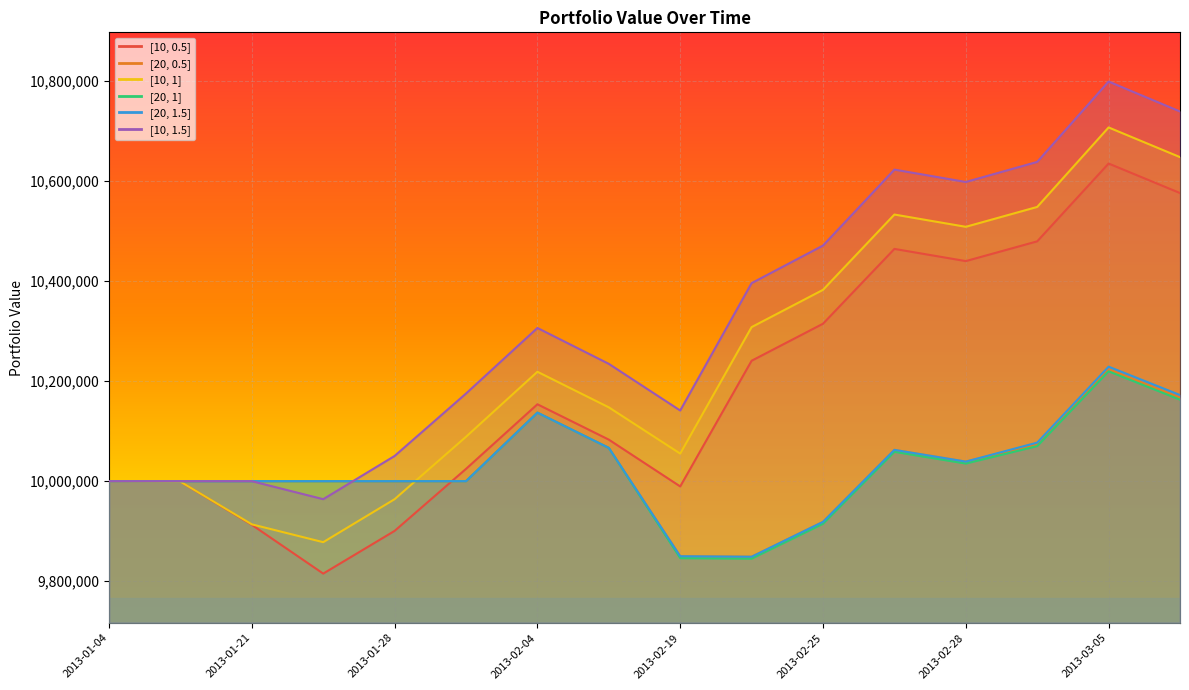

Which series has the largest range (max minus min)?

[10, 1.5]